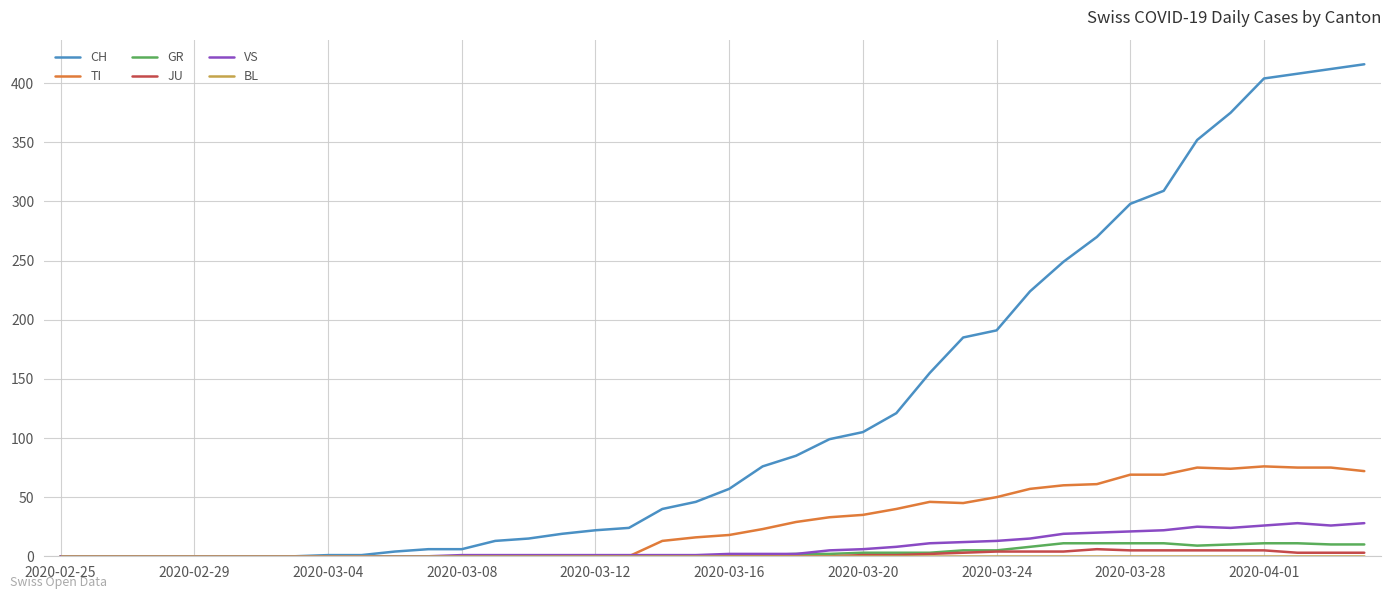

What is the highest value of the GR series?

11